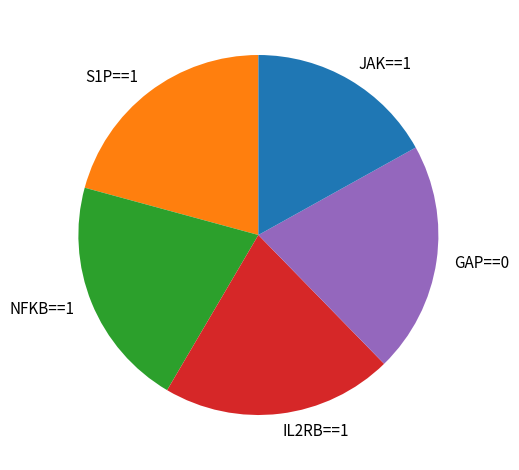

What is the smallest slice in the pie chart?

JAK==1